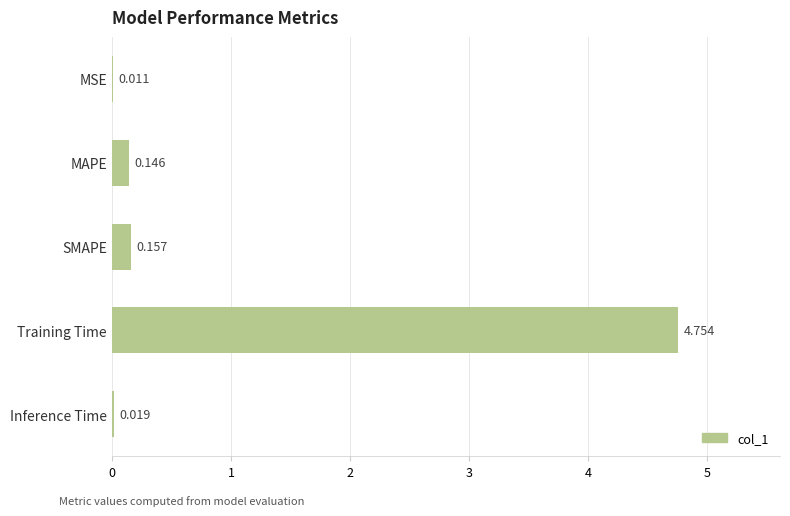

What is the sum of all values?

5.1